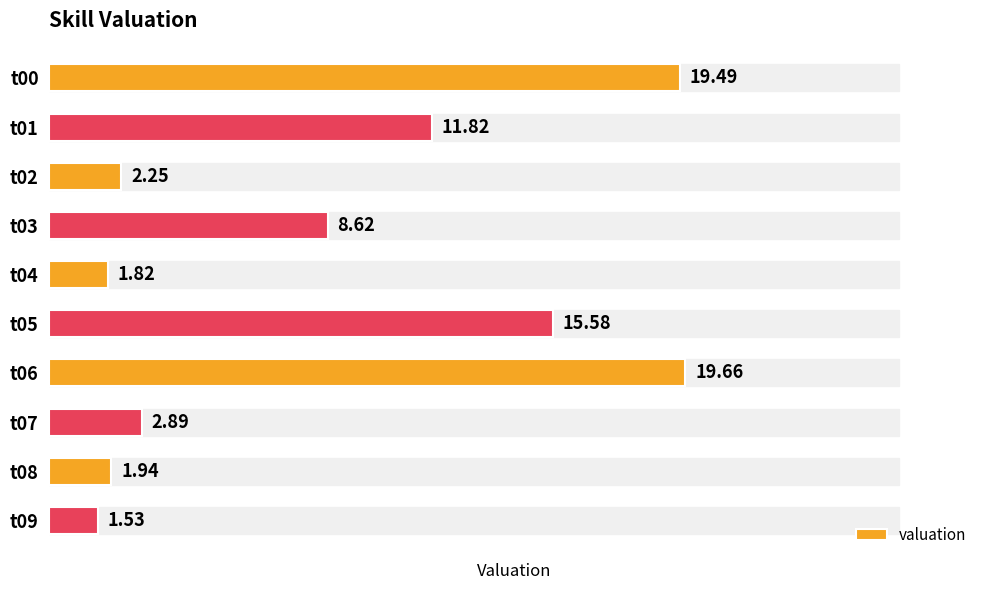

What is the sum of all values?

85.6